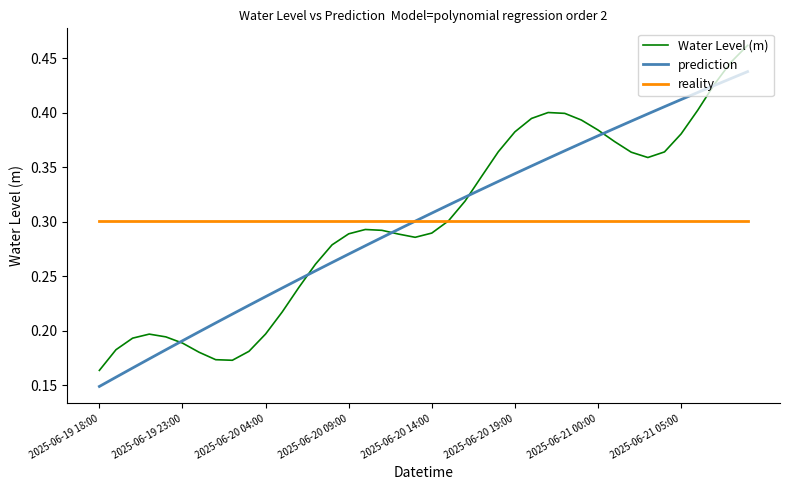

Rank the series by their maximum value, from lowest to highest.

reality, prediction, Water Level (m)